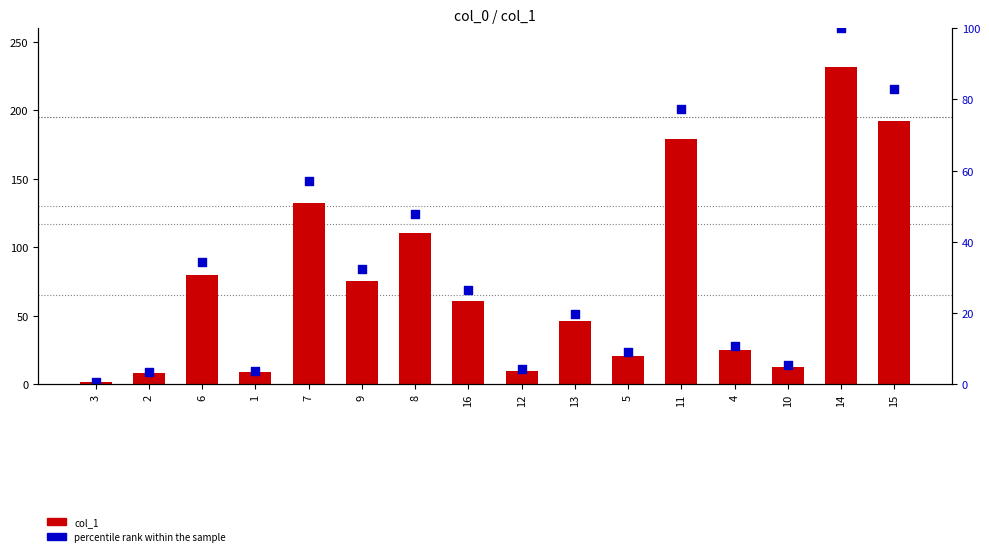

What are all the series names shown in the legend?

col_1, percentile rank within the sample